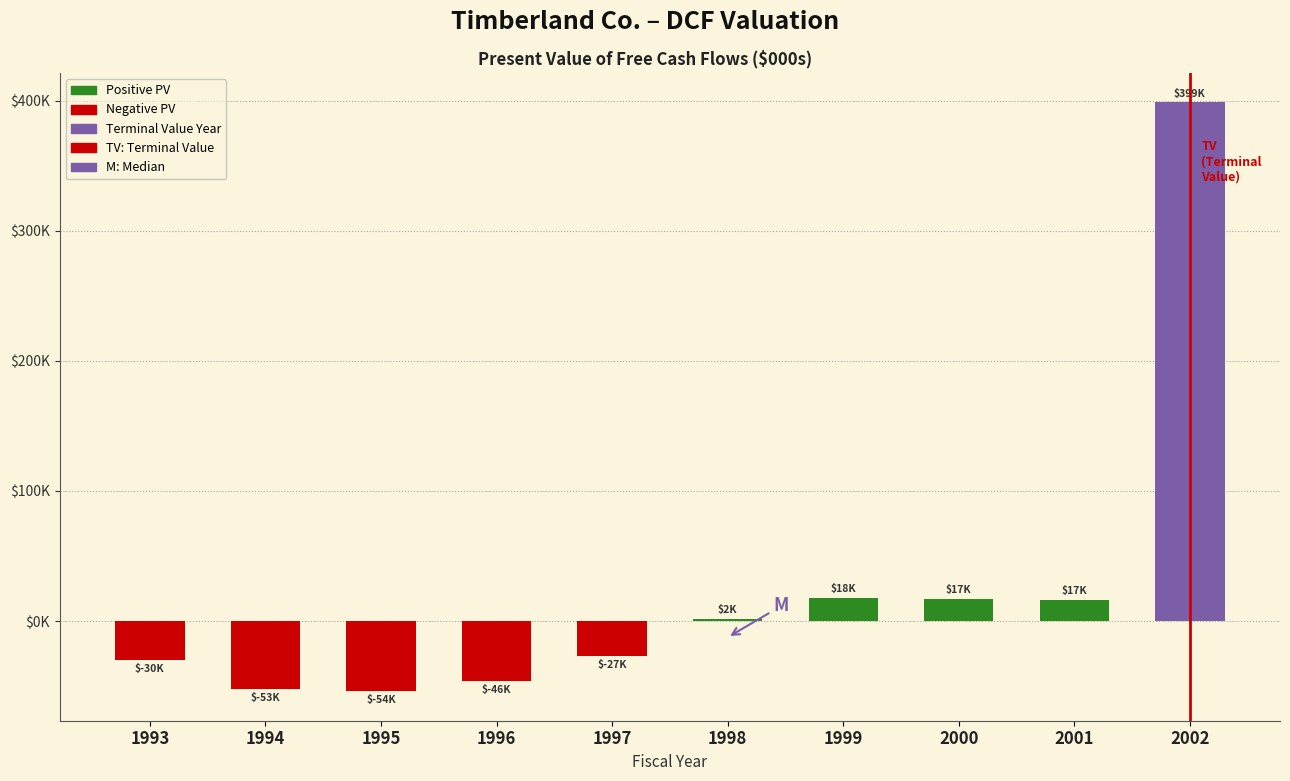

Are the bars horizontal?

No